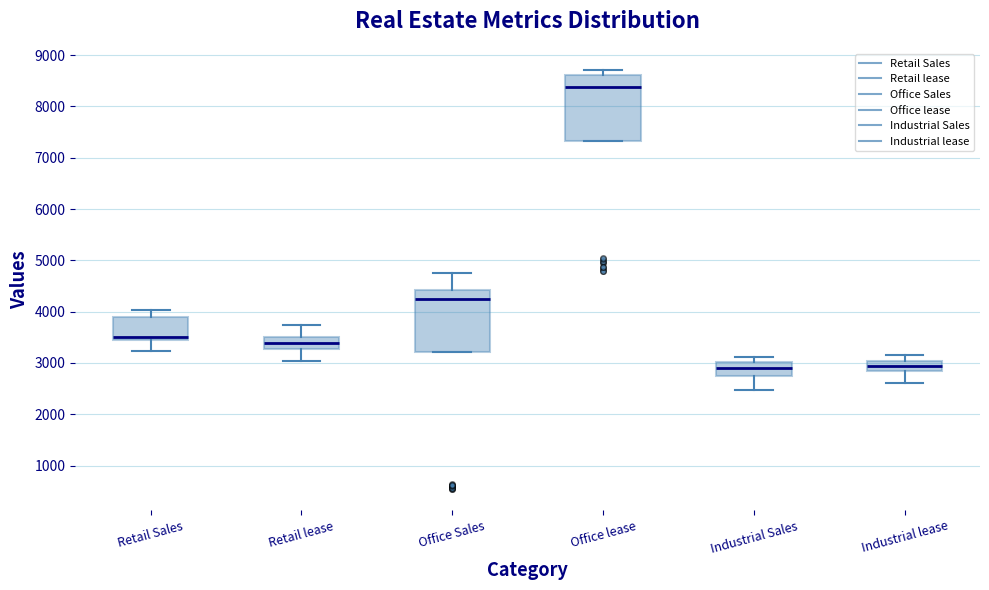

Reading left to right, read every box against the y-axis: the position of its median line, the range the box covers, and the ends of its whiskers. The values are not printed on the chart, so give them approximately, as read against the axis.

Retail Sales: median 3500, box 3400 to 3900, whiskers 3200 to 4000
Retail lease: median 3400, box 3300 to 3500, whiskers 3000 to 3700
Office Sales: median 4300, box 3200 to 4400, whiskers 3200 to 4700
Office lease: median 8400, box 7300 to 8600, whiskers 7300 to 8700
Industrial Sales: median 2900, box 2800 to 3000, whiskers 2500 to 3100
Industrial lease: median 2900 (inside the box), box 2900 to 3000, whiskers 2600 to 3200